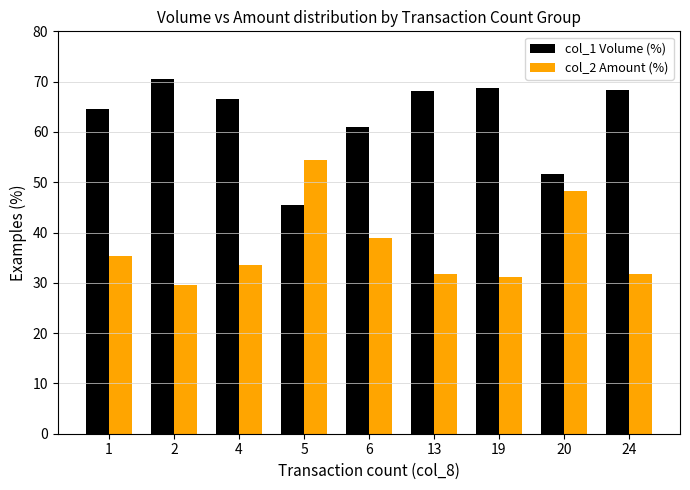

What is the highest value of the col_2 Amount (%) series?

54.5